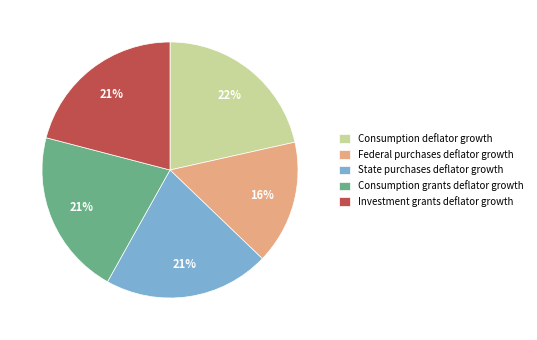

To the nearest percent, what is the difference between the Consumption deflator growth and Investment grants deflator growth slice percentages?

1%